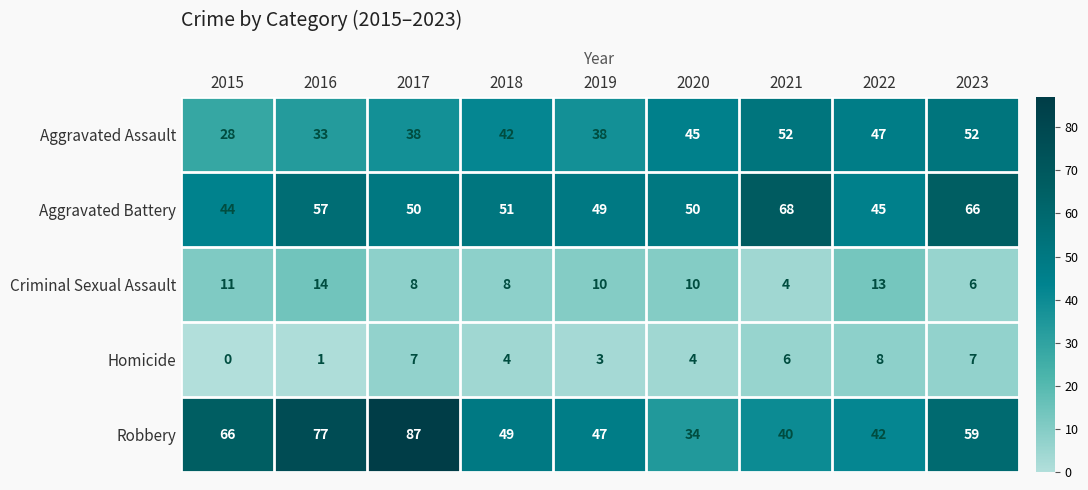

Rank the series at 2016 from highest to lowest value.

Robbery, Aggravated Battery, Aggravated Assault, Criminal Sexual Assault, Homicide